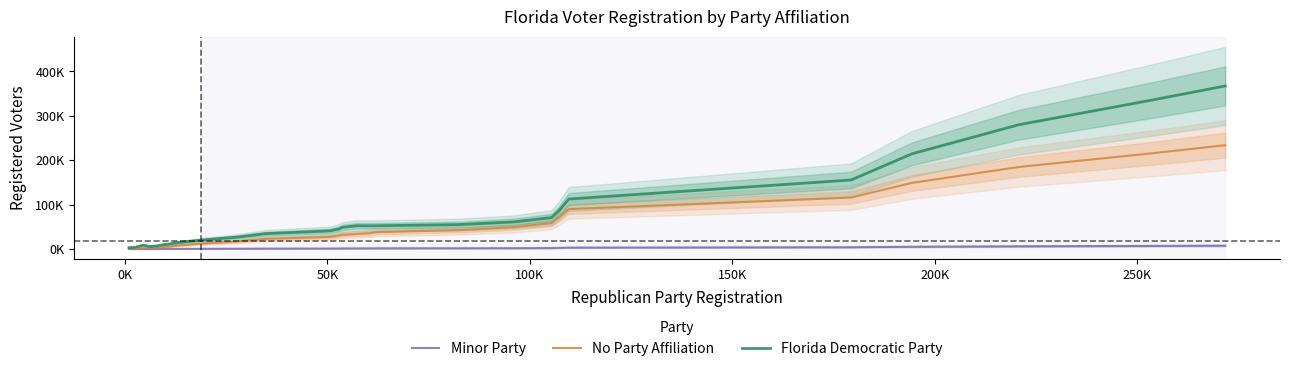

What are all the series names shown in the legend?

Minor Party, No Party Affiliation, Florida Democratic Party